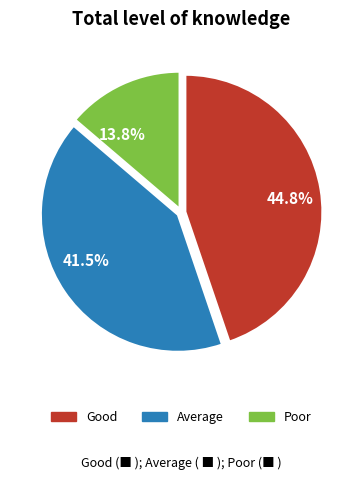

What is the smallest slice in the pie chart?

13.8%